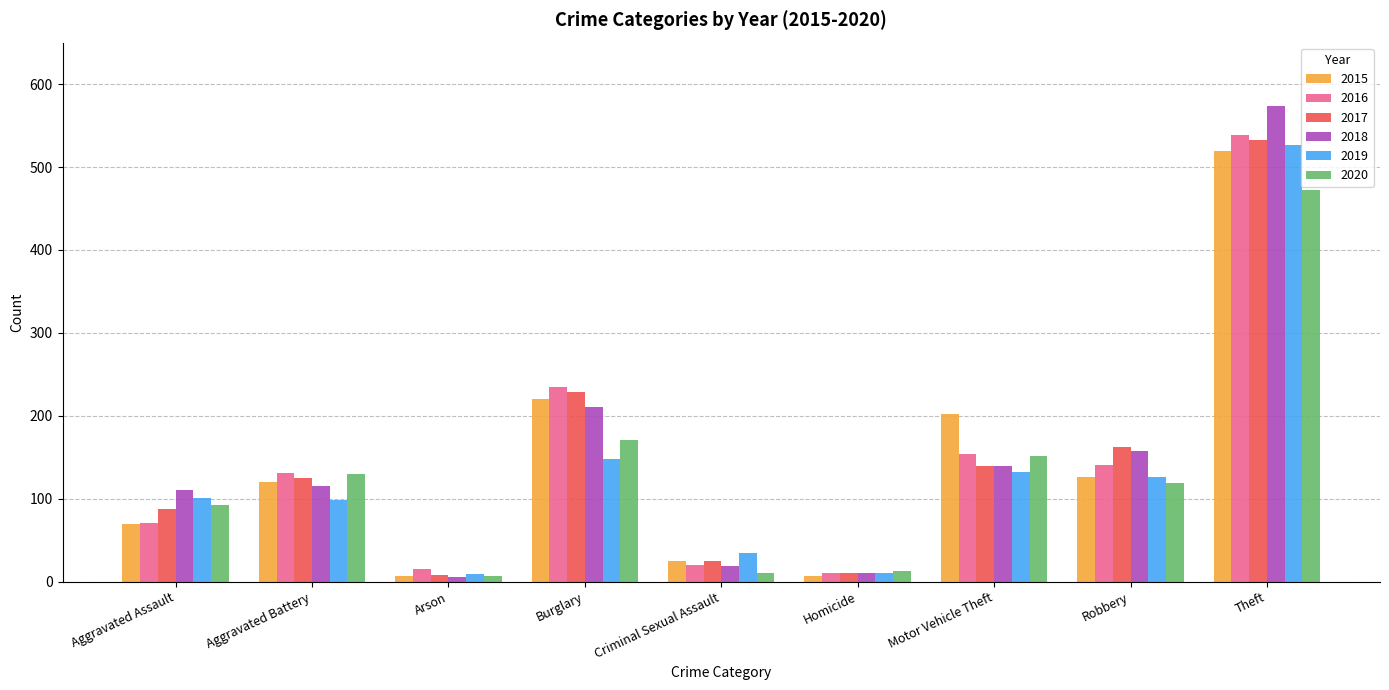

What are all the series names shown in the legend?

2015, 2016, 2017, 2018, 2019, 2020